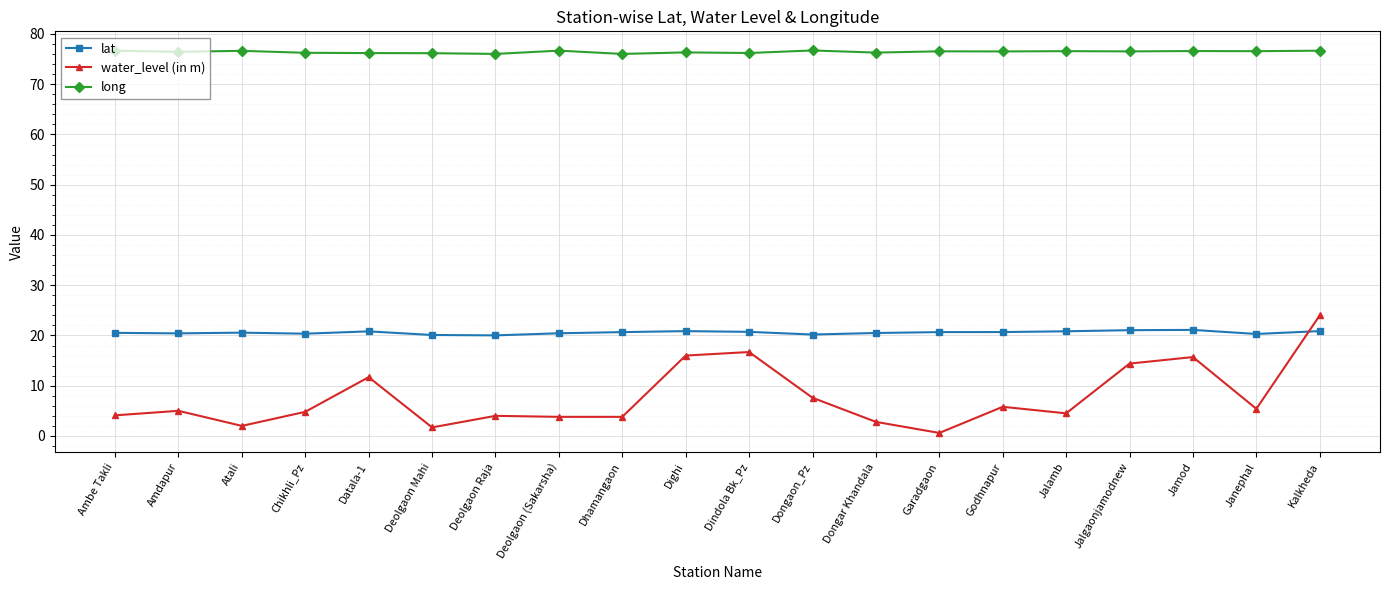

Rank the series at Dindola Bk_Pz from lowest to highest value.

water_level (in m), lat, long